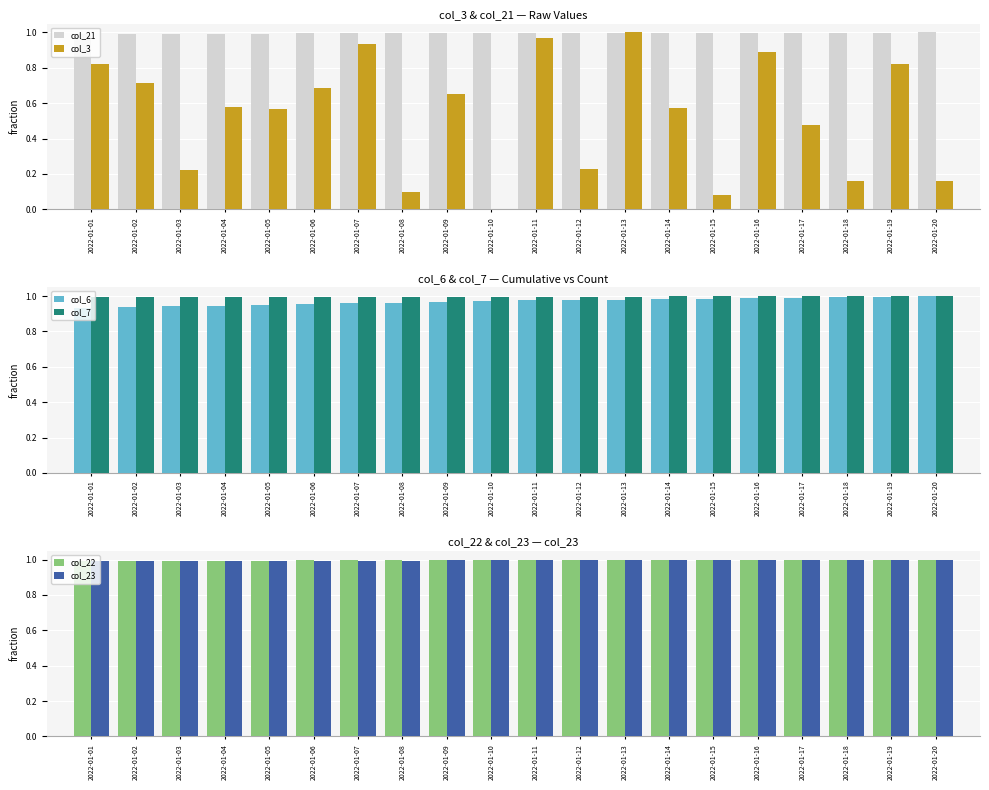

Are the bars horizontal?

No